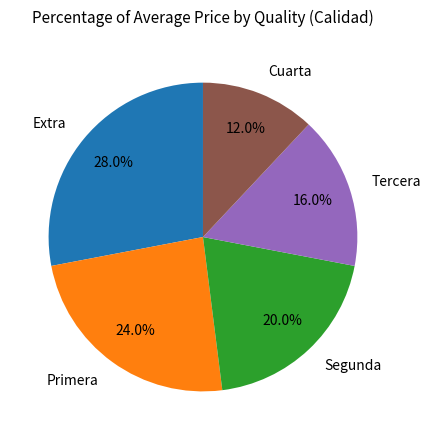

To the nearest percent, what is the average slice percentage?

20%